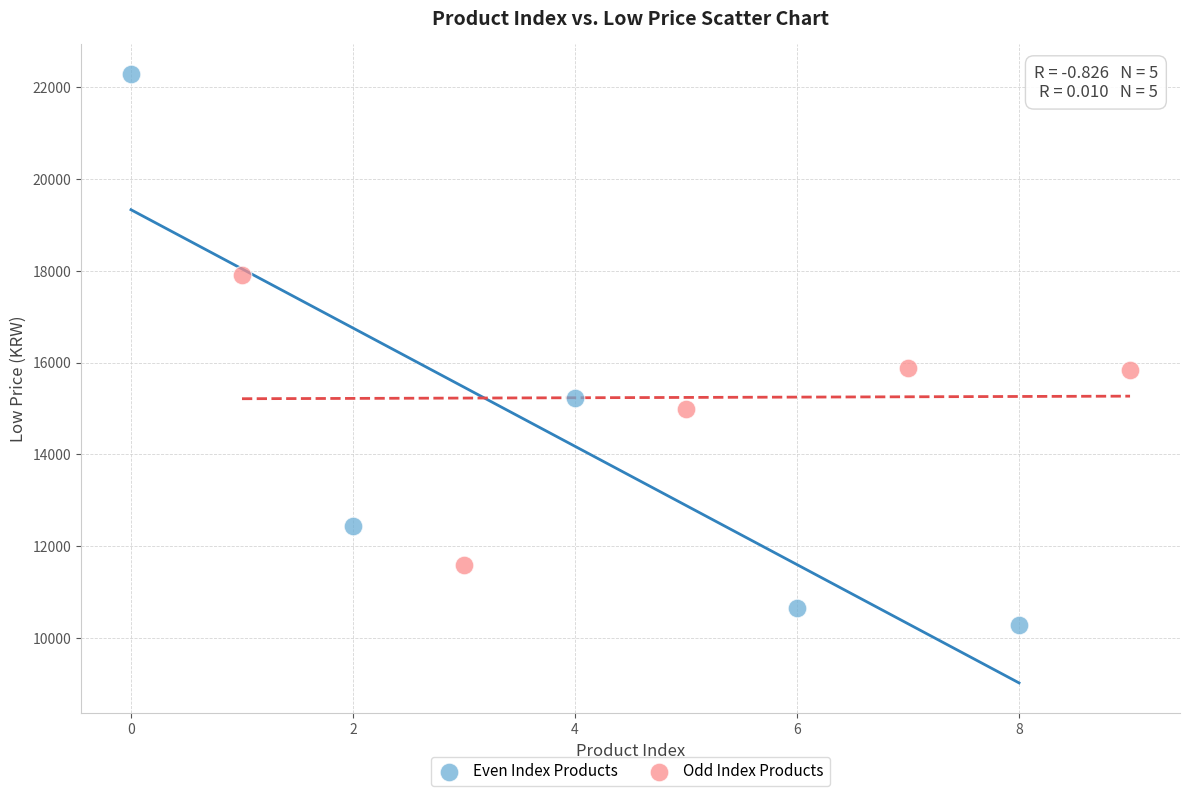

Which series contains the highest Y value?

Even Index Products